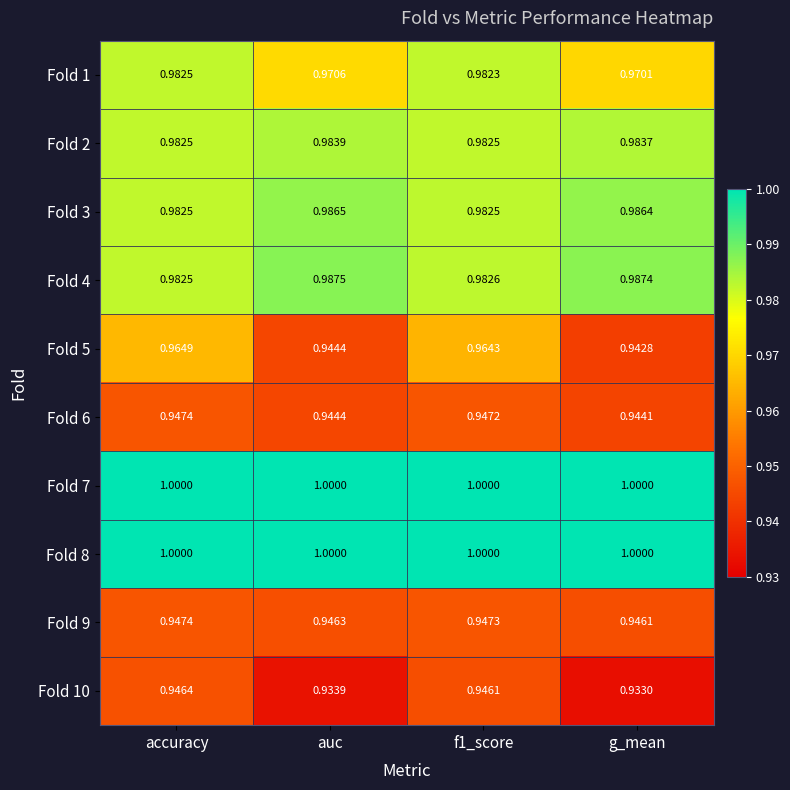

Is the value of Fold 1 at f1_score greater than the value of Fold 8 at g_mean?

No